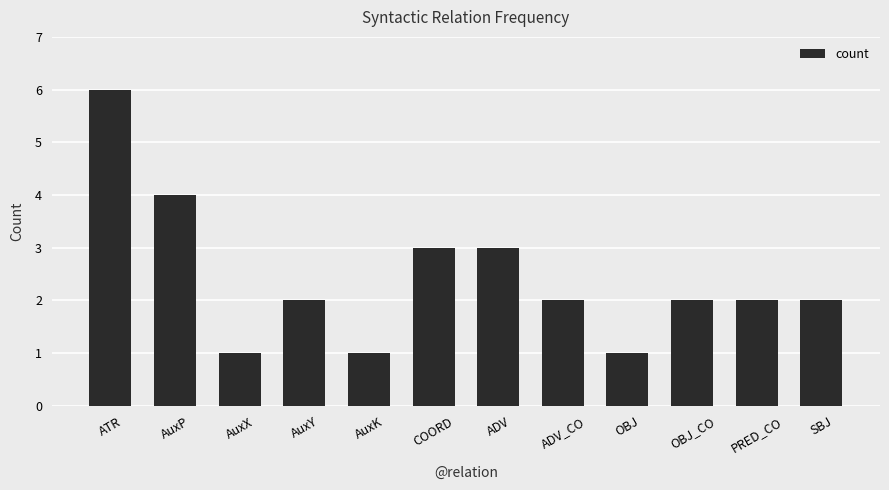

What is the value of the 6th bar from the left?

3